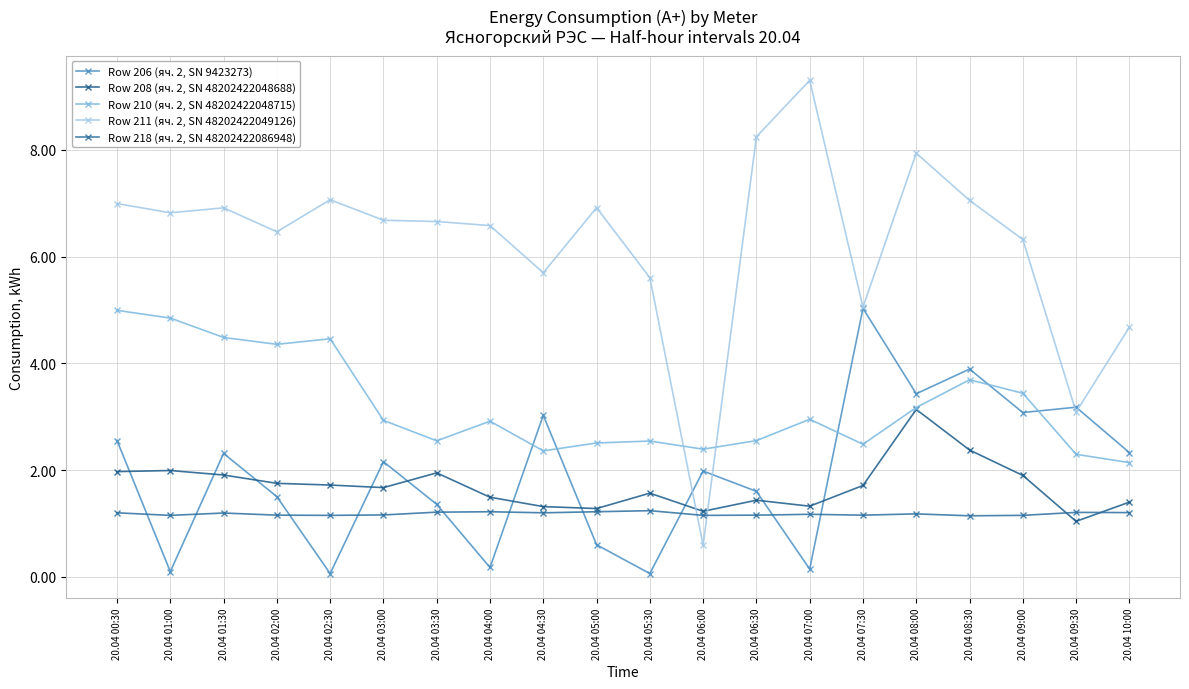

The value of Row 218 (яч. 2, SN 48202422086948) at 20.04 09:30 is 1.8. True or false?

False